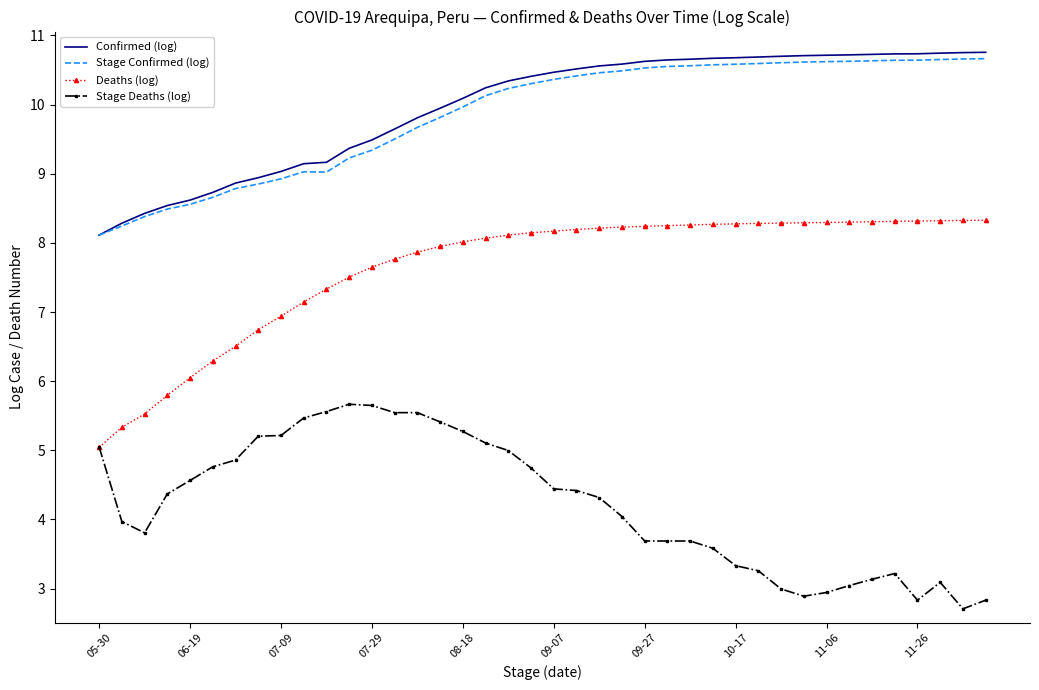

True or false: Stage Deaths (log) and Confirmed (log) intersect in this chart.

False